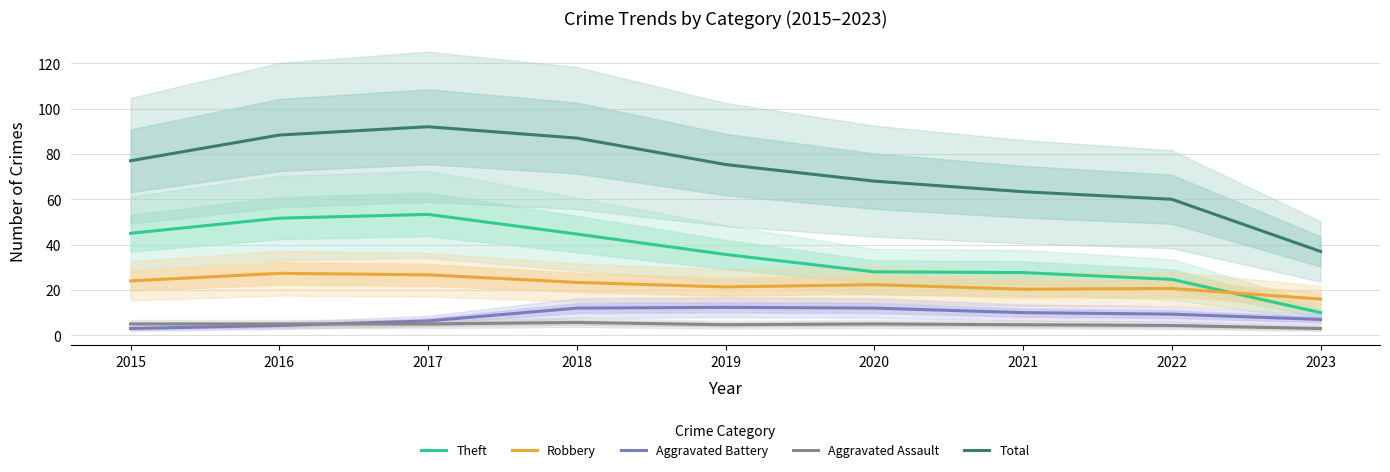

Is the value of Total at 2021 greater than the value of Theft at 2016?

Yes